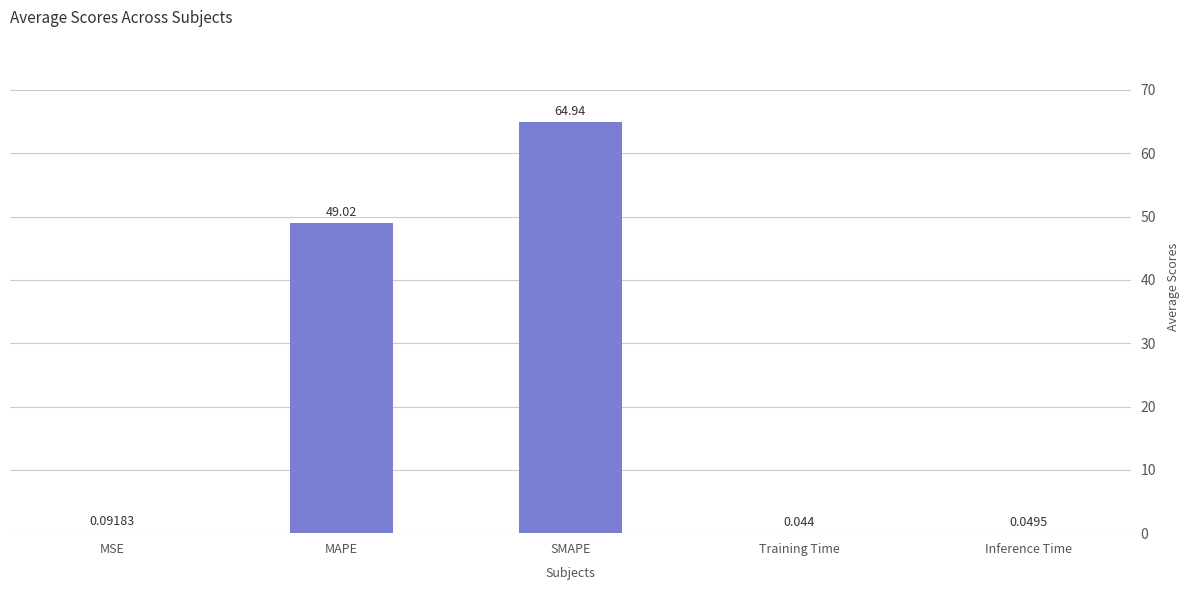

What is the change in value from SMAPE to Inference Time?

-64.9